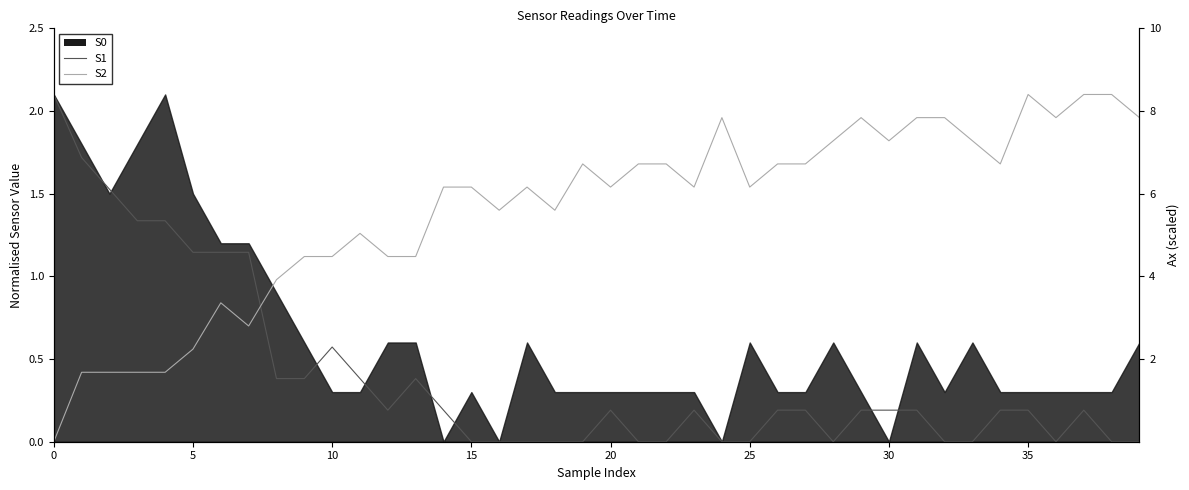

Is it true that S1 equals 0.3 at 14?

False